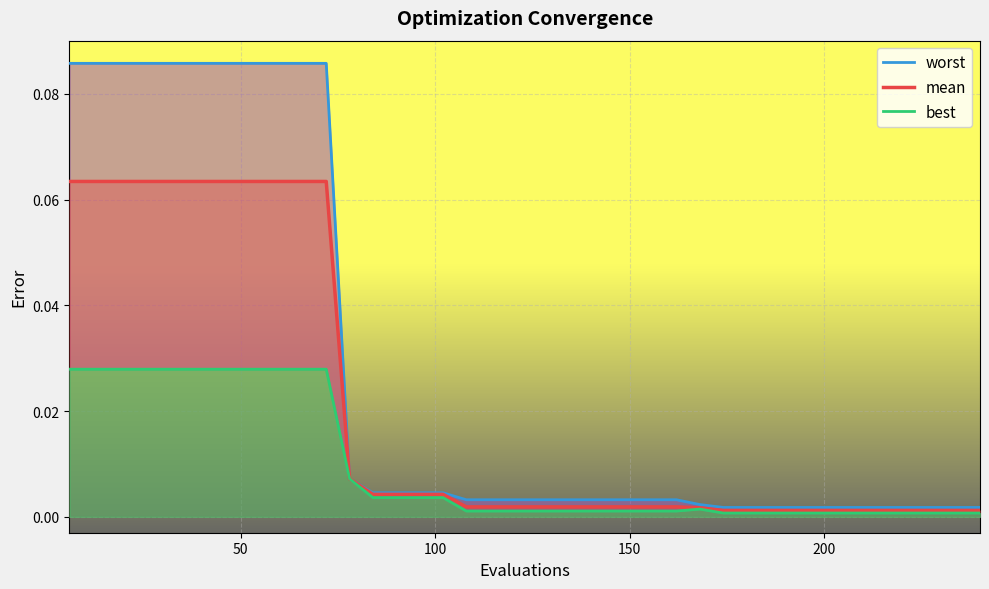

The mean series shows 0.0 at 250. True or false?

False